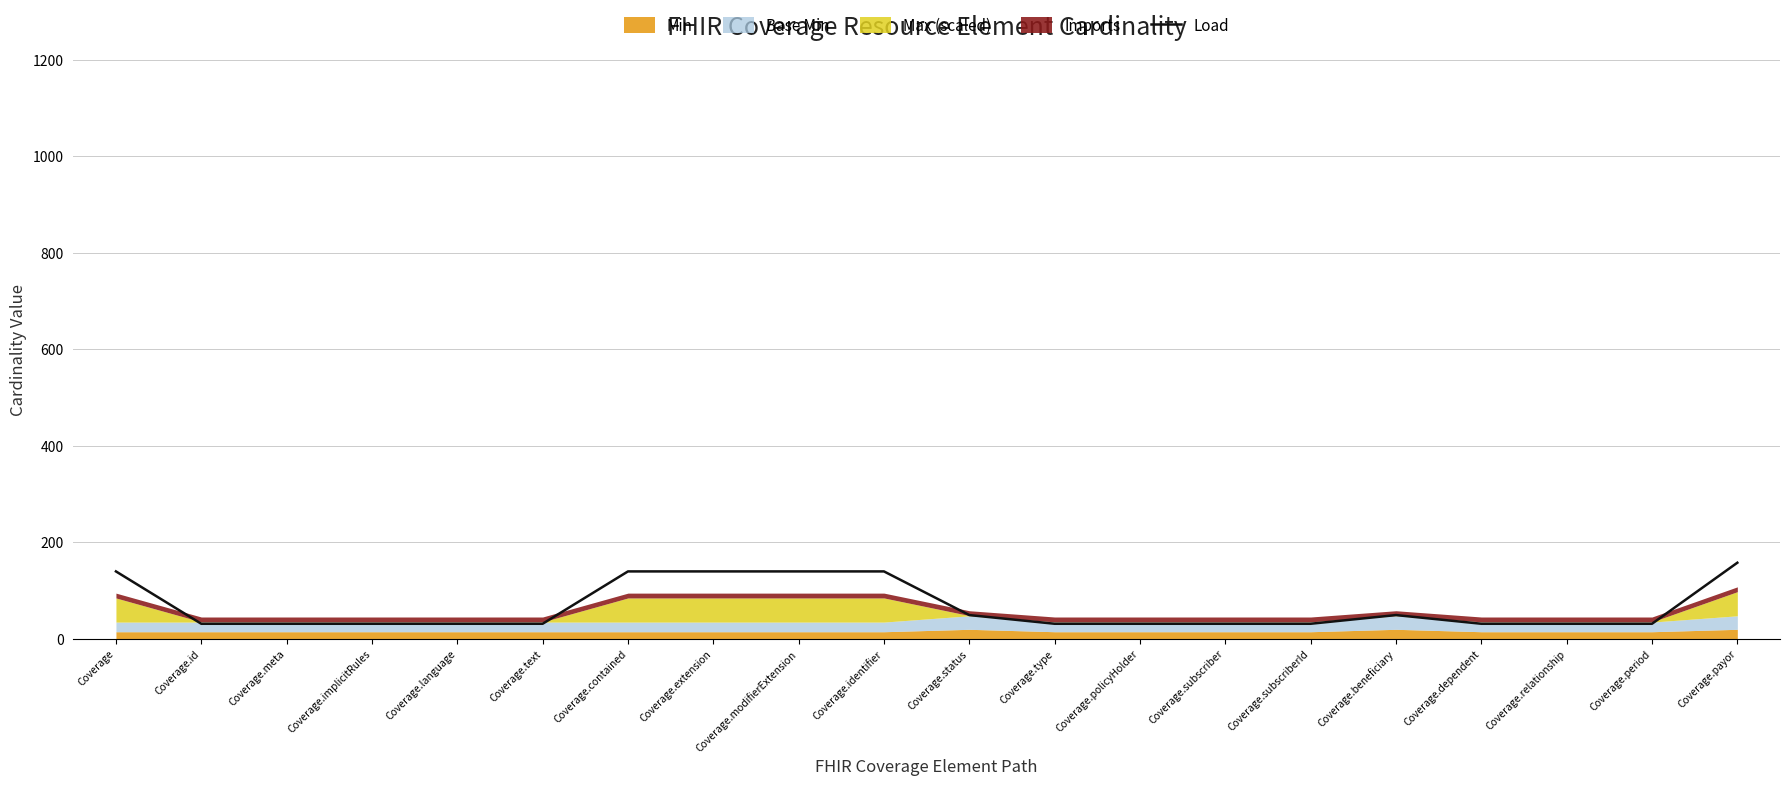

Reading left to right, list all the values displayed in this chart.

Coverage=140.0	Coverage.id=31.5	Coverage.meta=31.5	Coverage.implicitRules=31.5	Coverage.language=31.5	Coverage.text=31.5	Coverage.contained=140.0	Coverage.extension=140.0	Coverage.modifierExtension=140.0	Coverage.identifier=140.0	Coverage.status=49.5	Coverage.type=31.5	Coverage.policyHolder=31.5	Coverage.subscriber=31.5	Coverage.subscriberId=31.5	Coverage.beneficiary=49.5	Coverage.dependent=31.5	Coverage.relationship=31.5	Coverage.period=31.5	Coverage.payor=158.0